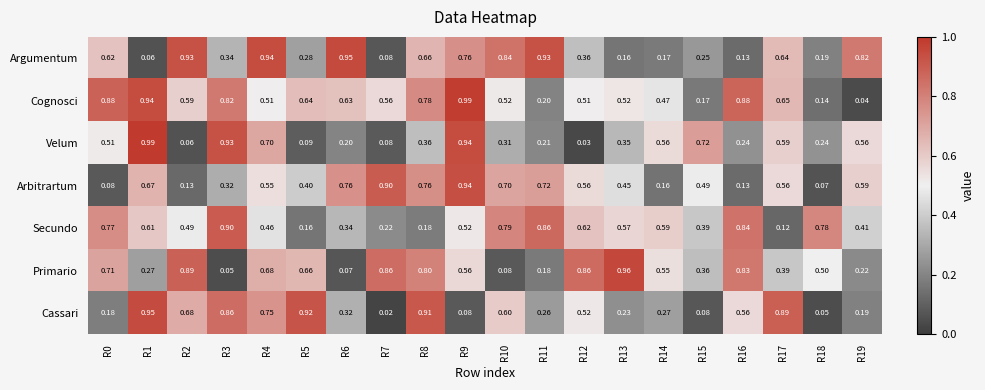

Which series has the largest total across all categories?

Cognosci